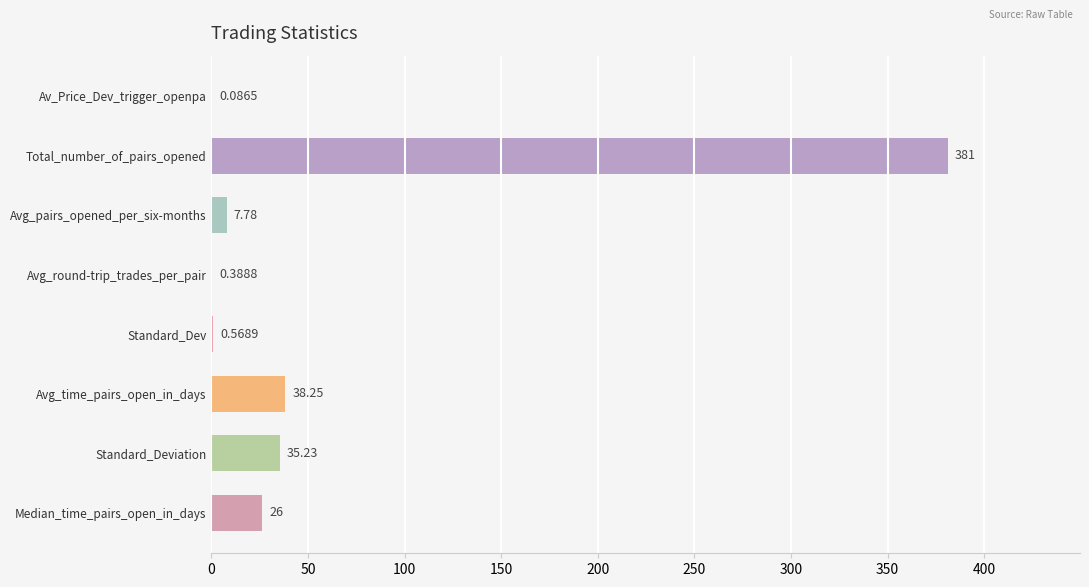

What is the maximum value shown in the chart?

381.0